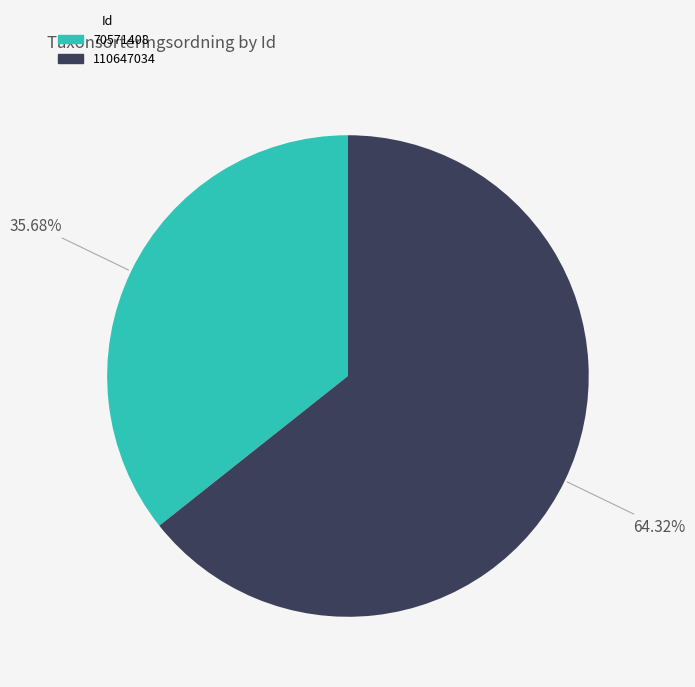

Between 70571408 and 110647034, which is larger?

110647034